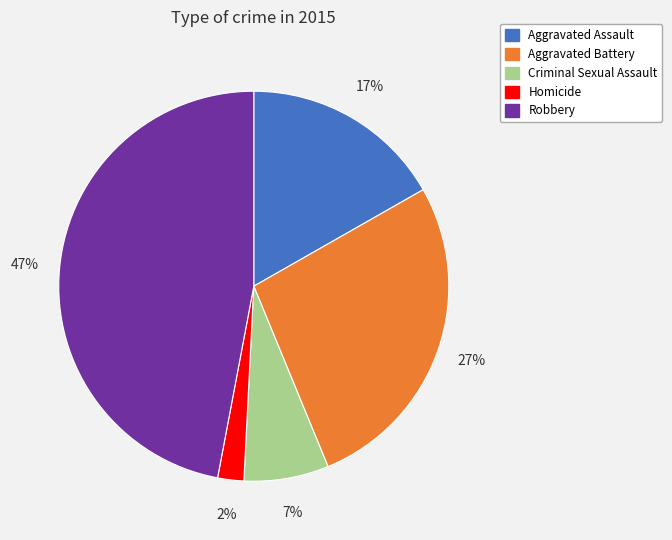

True or false: Homicide accounts for 2% of the total.

True